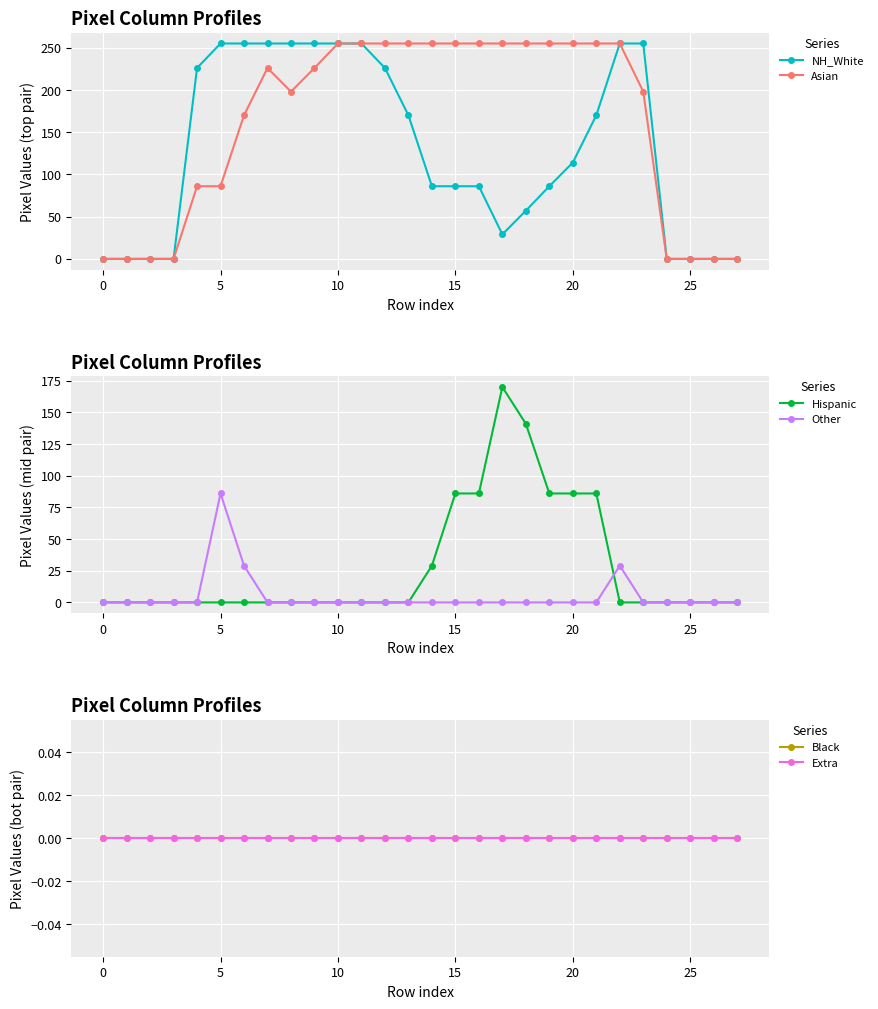

At how many categories does at least one series exceed 67?

20